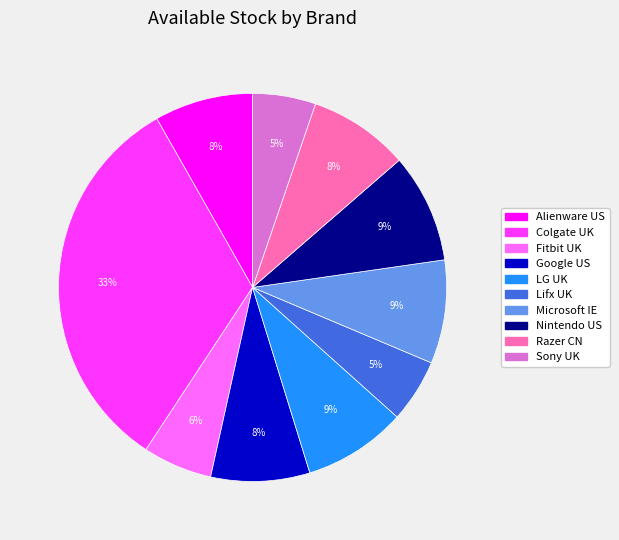

To the nearest percent, what portion does Alienware US represent?

8%